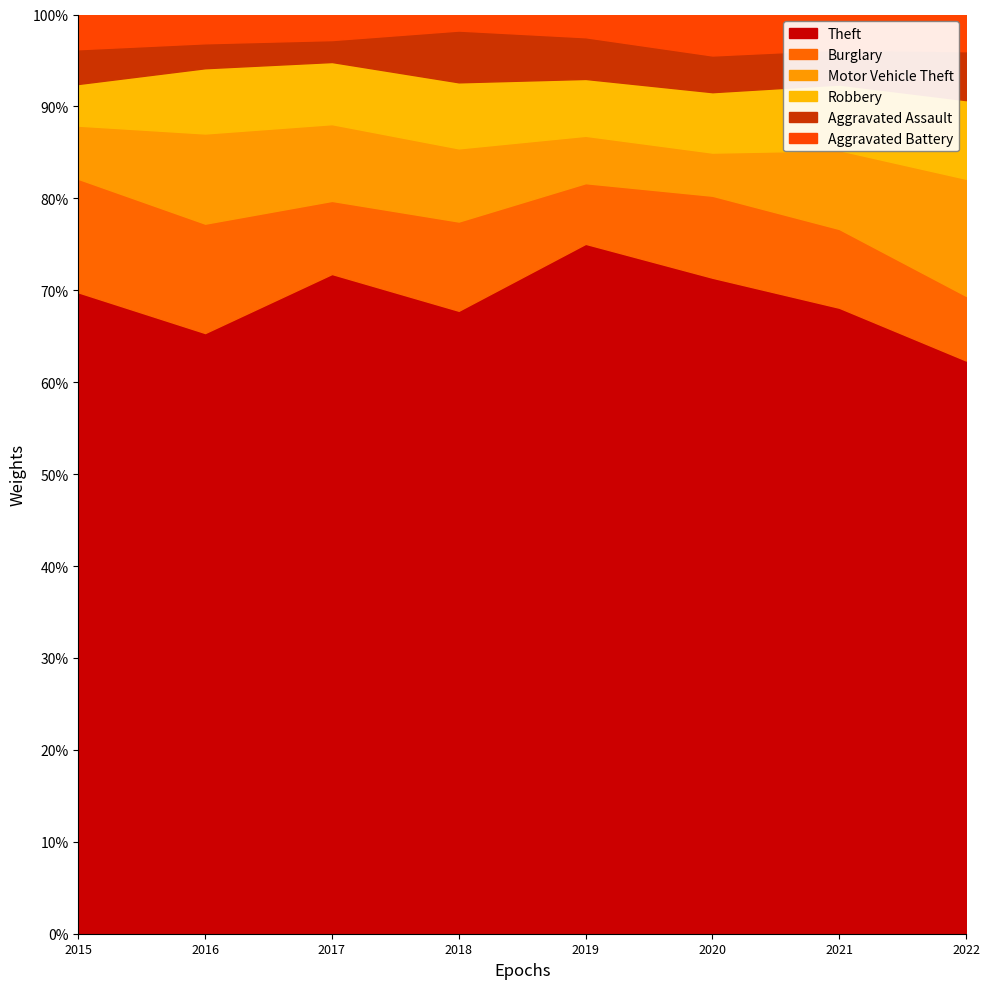

What is the minimum value for Theft?

62.4